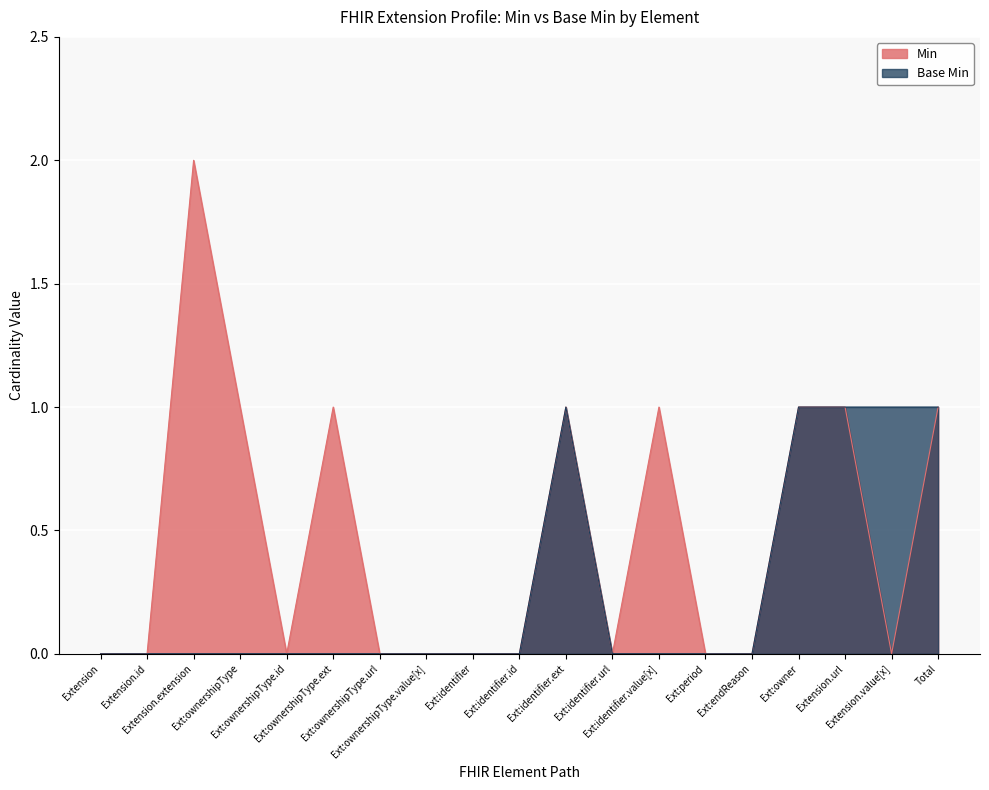

In Base Min, how many points are higher than both neighbors (excluding endpoints)?

1